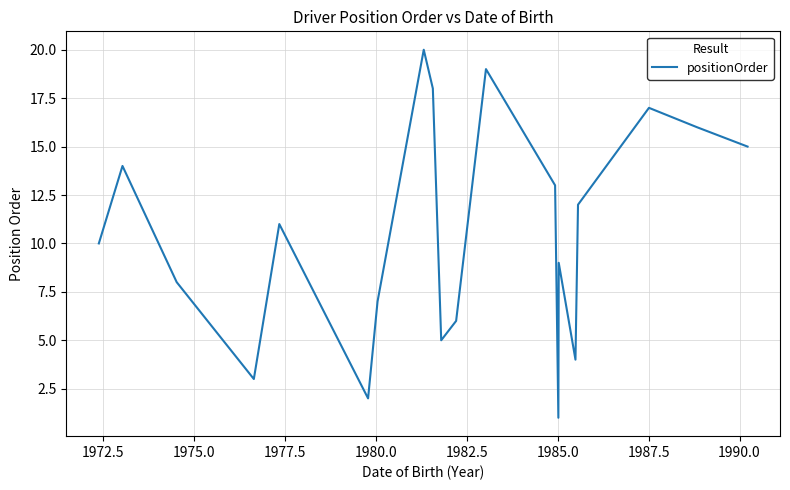

What is the difference between the maximum and minimum values?

19